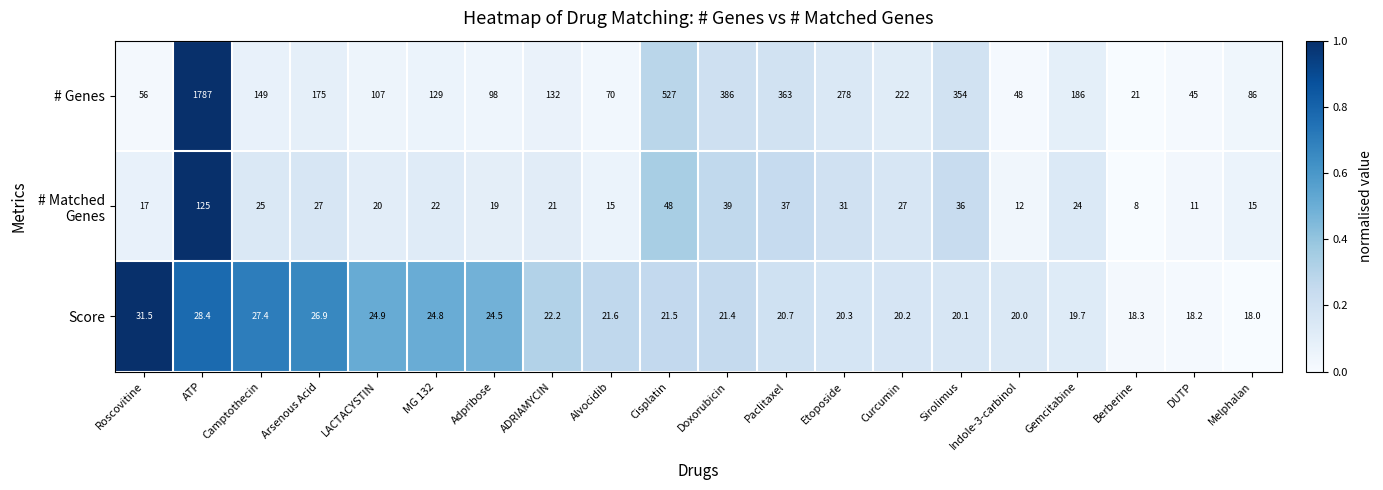

What is the total value across all series at LACTACYSTIN?

151.9